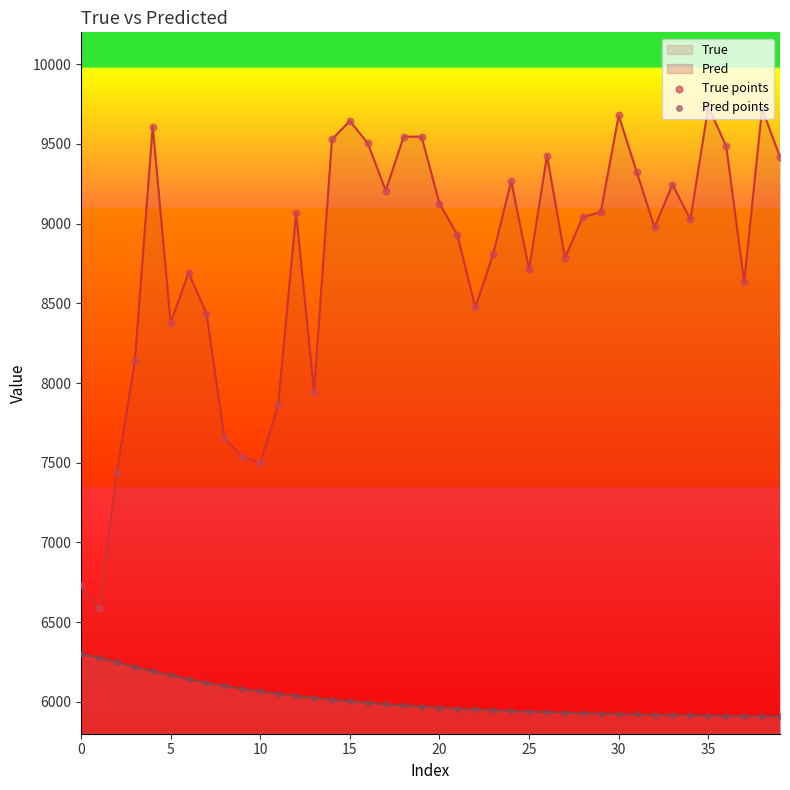

Which series has the largest total across all categories?

True